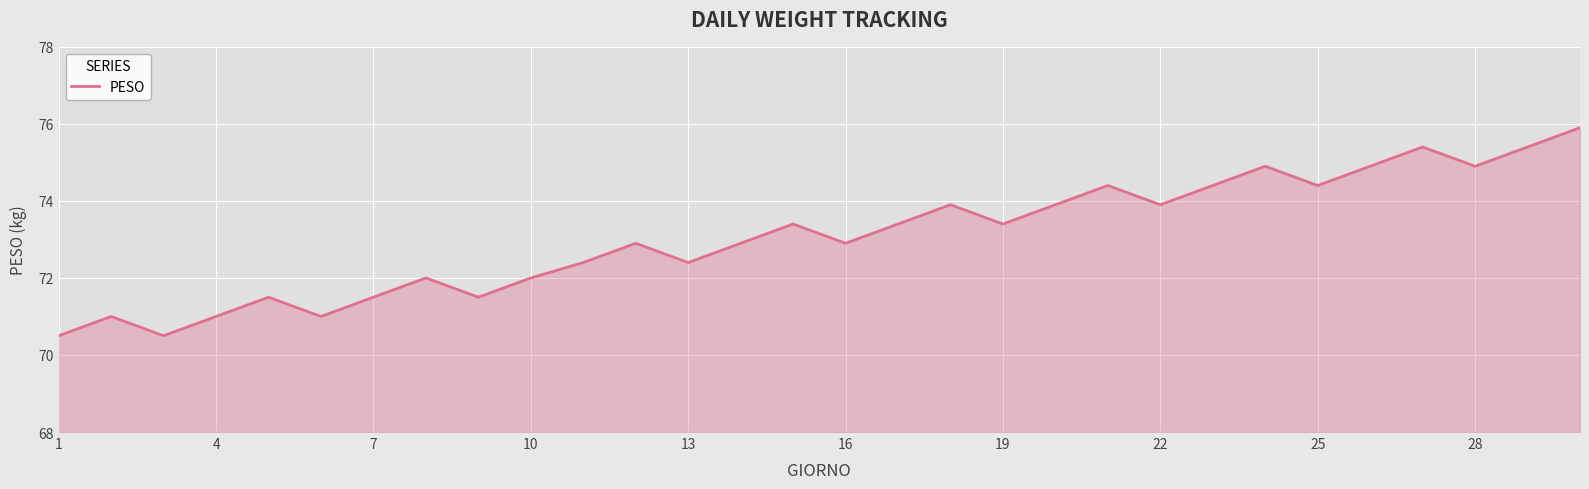

What is the minimum value shown in the chart?

70.5